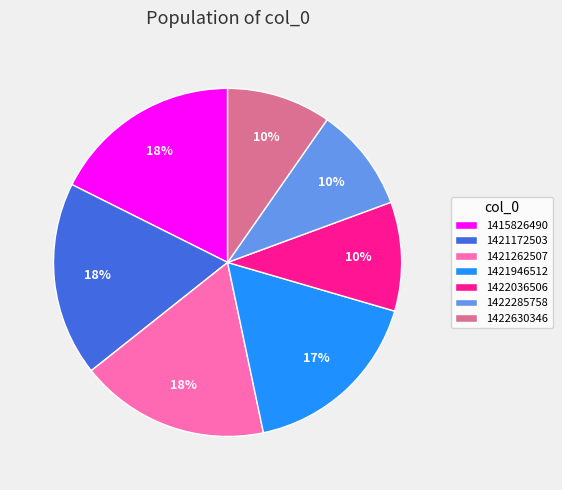

Do 1422285758 and 1422630346 together represent more than half of the pie?

No